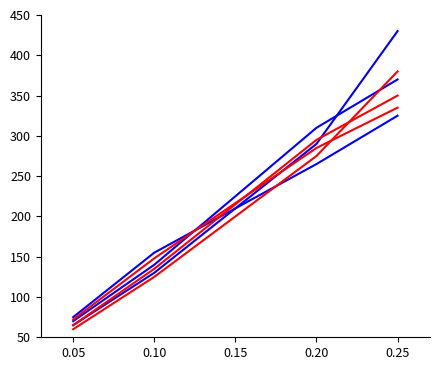

Does the chart display data point markers on the line(s)?

No